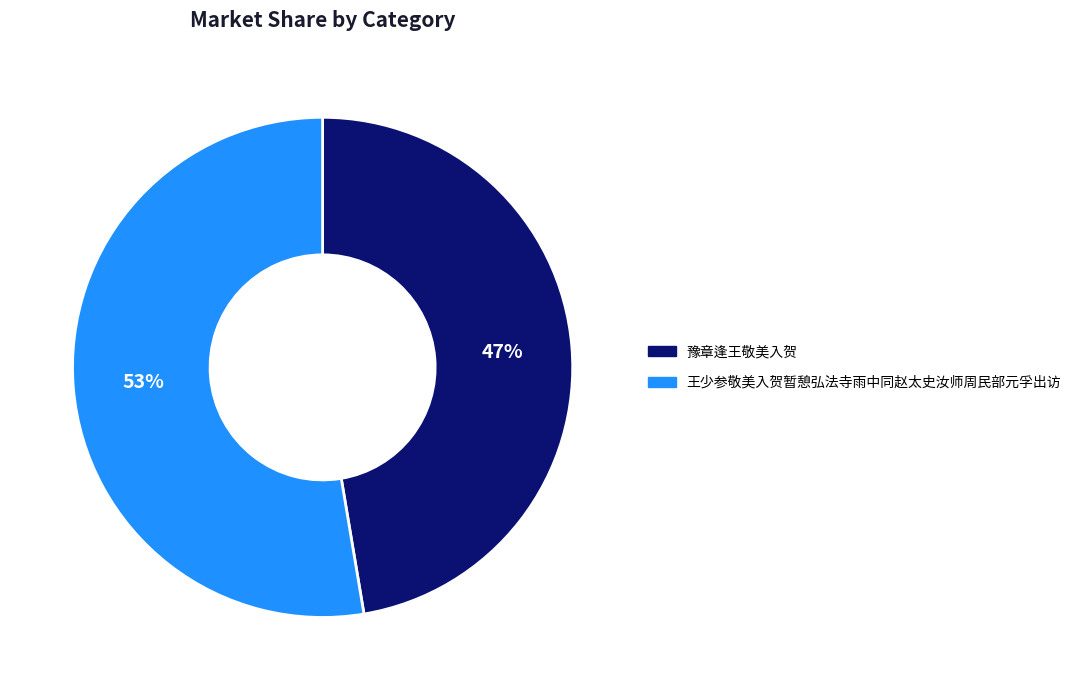

To the nearest percent, what portion does 王少参敬美入贺暂憩弘法寺雨中同赵太史汝师周民部元孚出访 represent?

53%